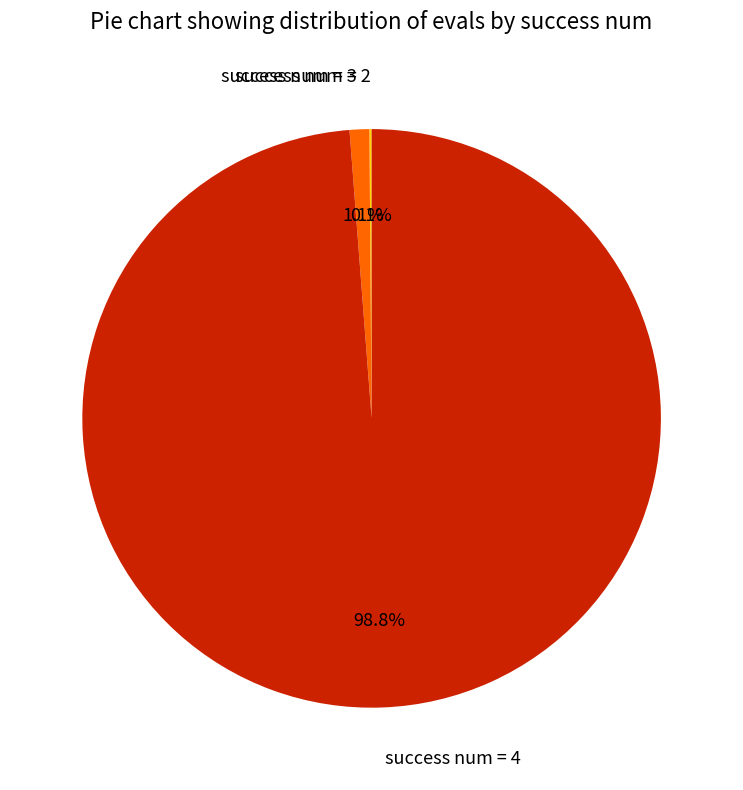

Between success num = 4 and success num = 3, which is larger?

success num = 4